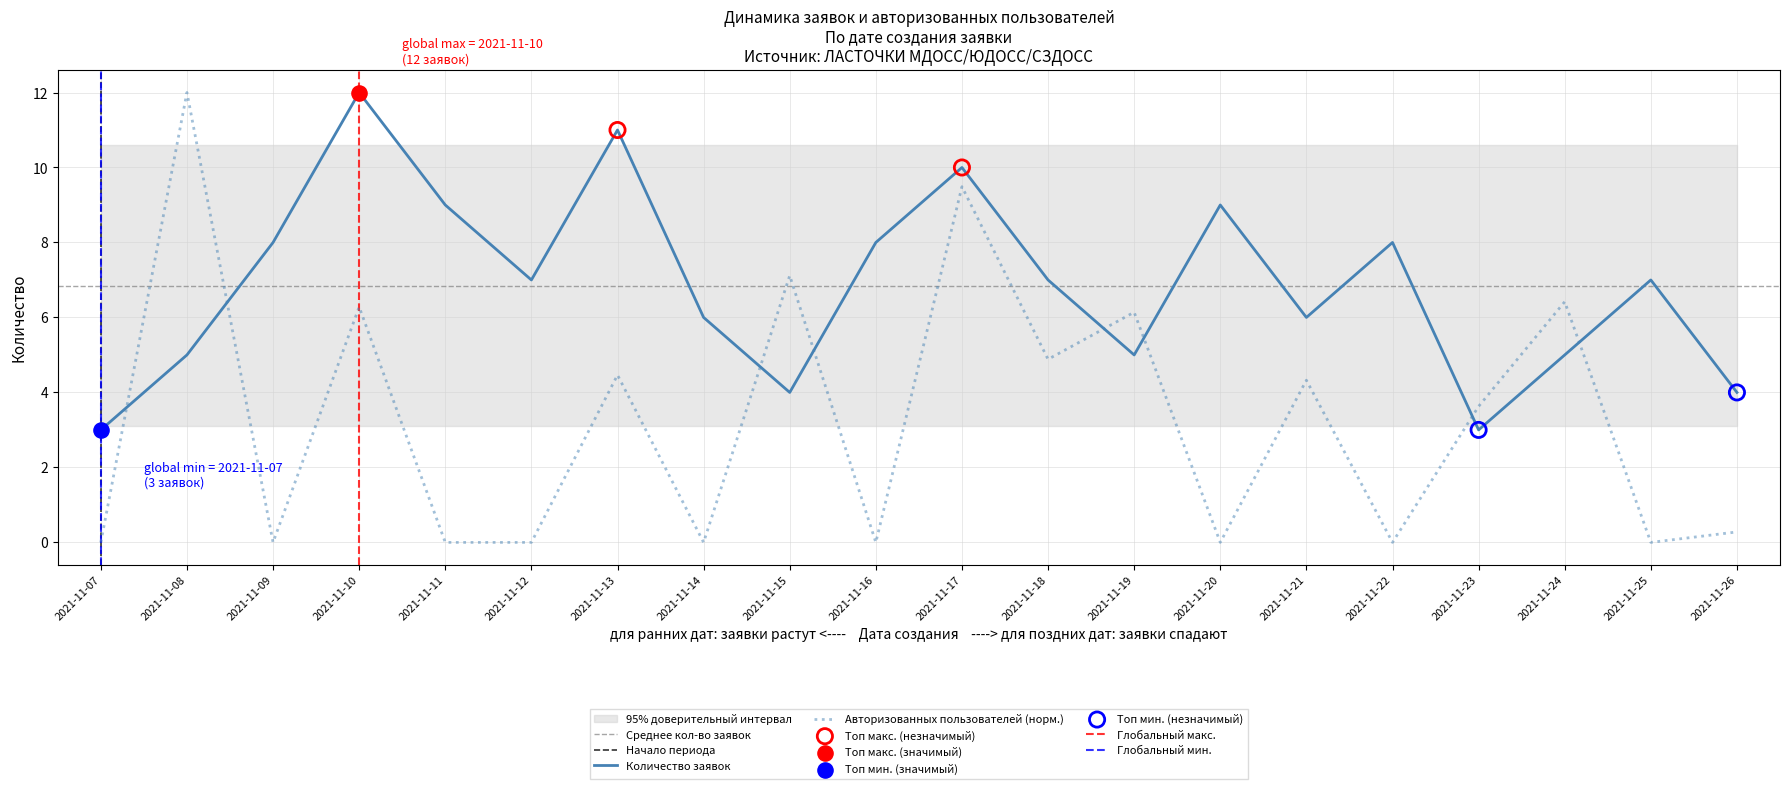

Which series has the largest total across all categories?

Количество заявок